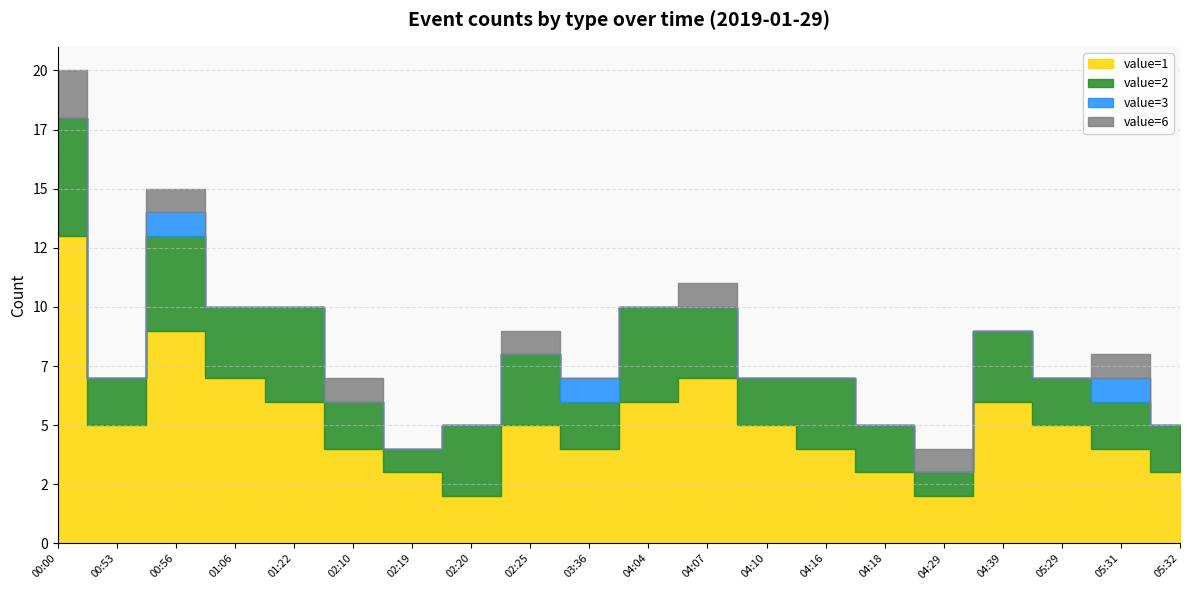

How many times do value=3 and value=6 cross each other?

1